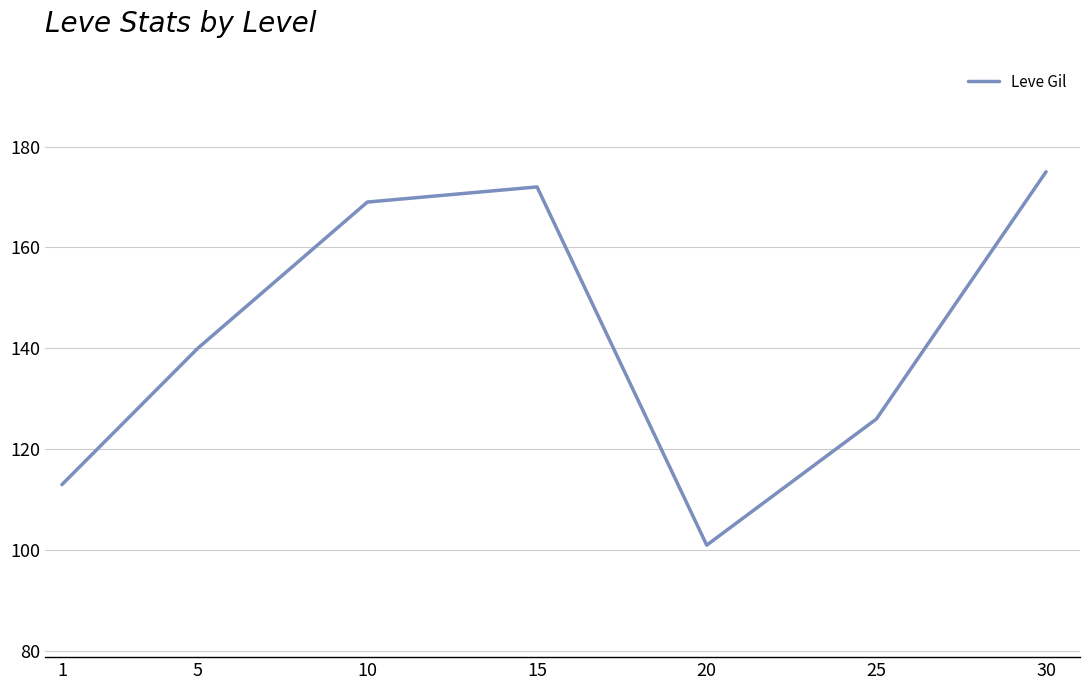

What is the approximate value at 15, to the nearest 5?

170